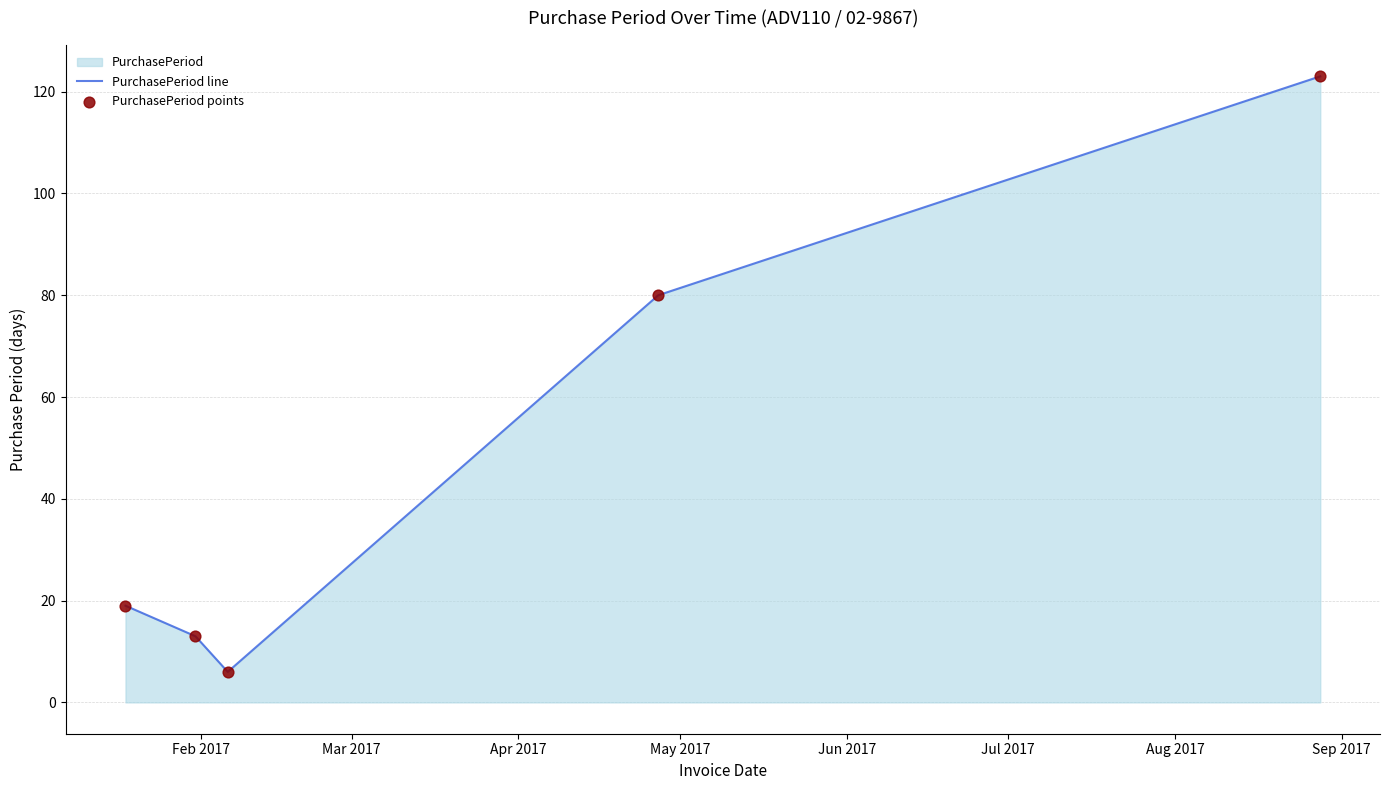

Which series contains the lowest Y value?

PurchasePeriod line